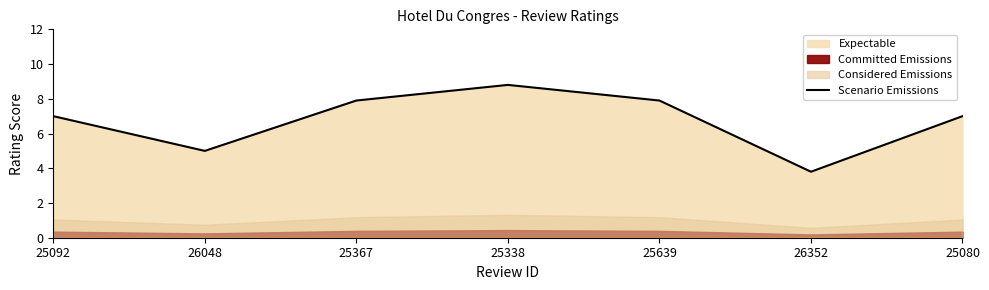

What is the difference between the values at 26048 and 26352?

1.2